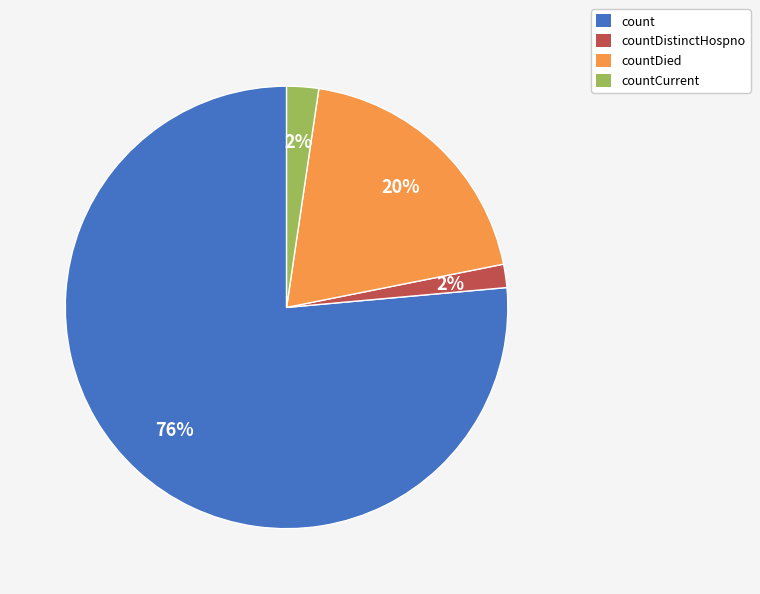

Is the sum of count and countCurrent greater than half?

Yes